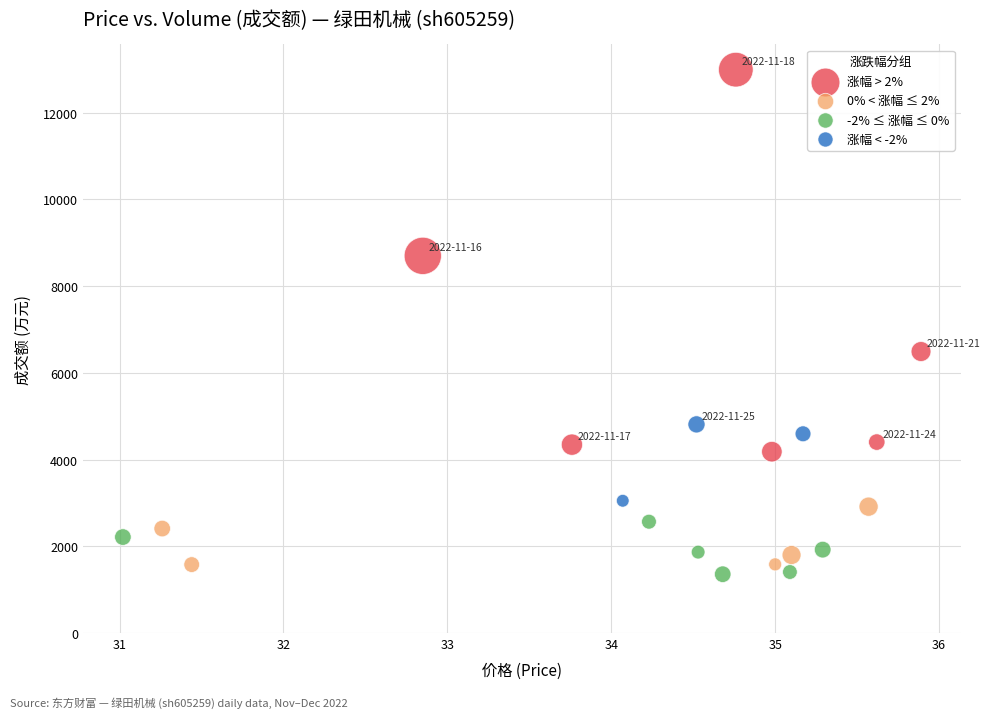

Which series has the widest spread of Y values?

涨幅 > 2%